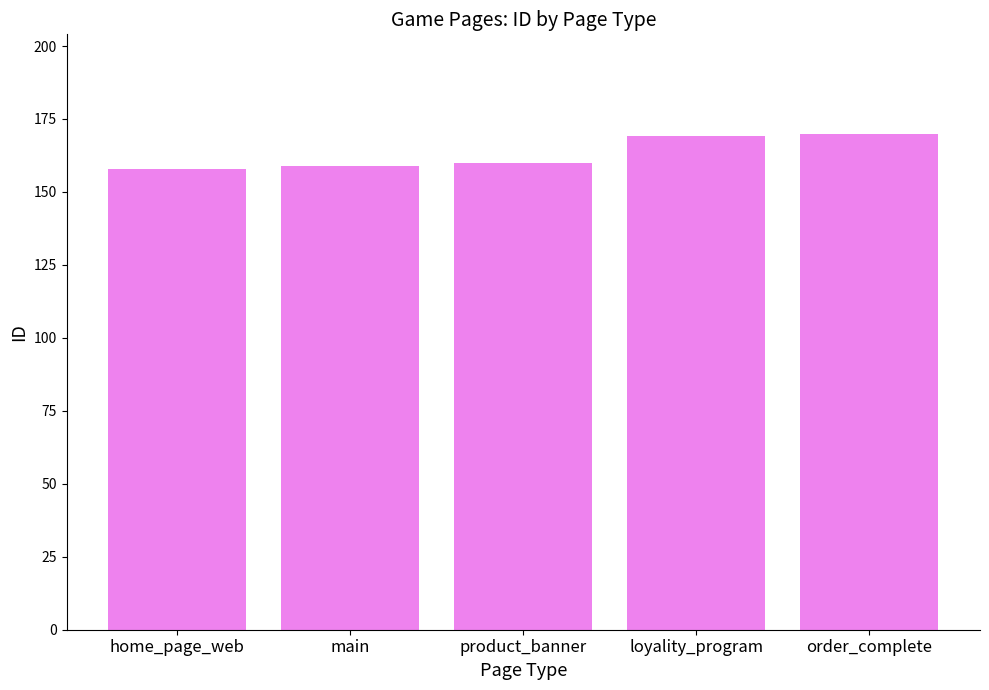

What is the approximate value at order_complete, to the nearest 10?

170